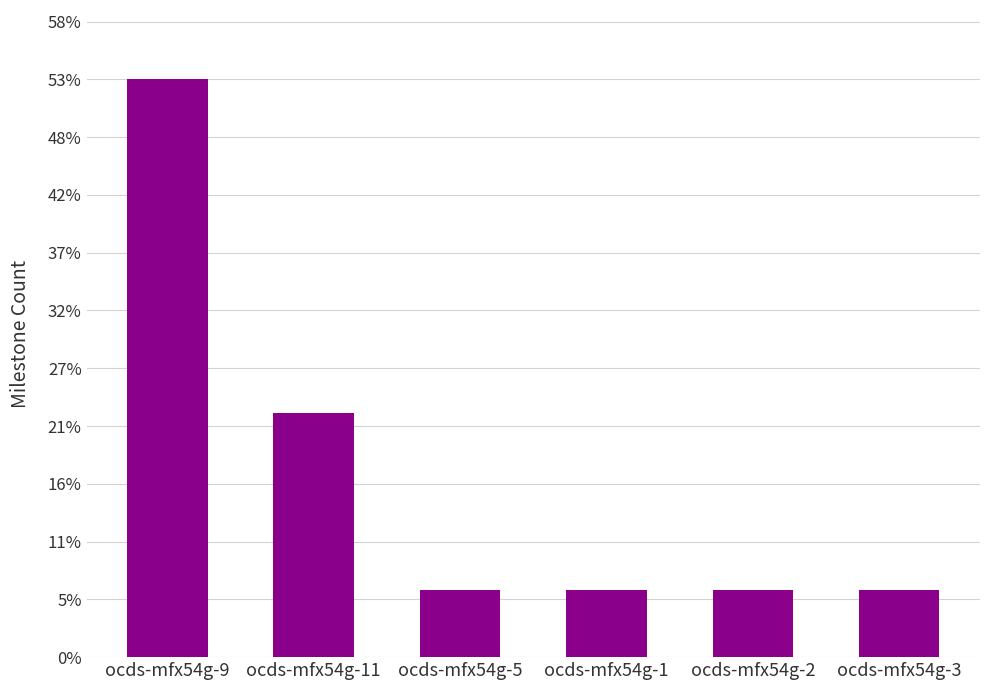

How many series are shown in this chart?

1